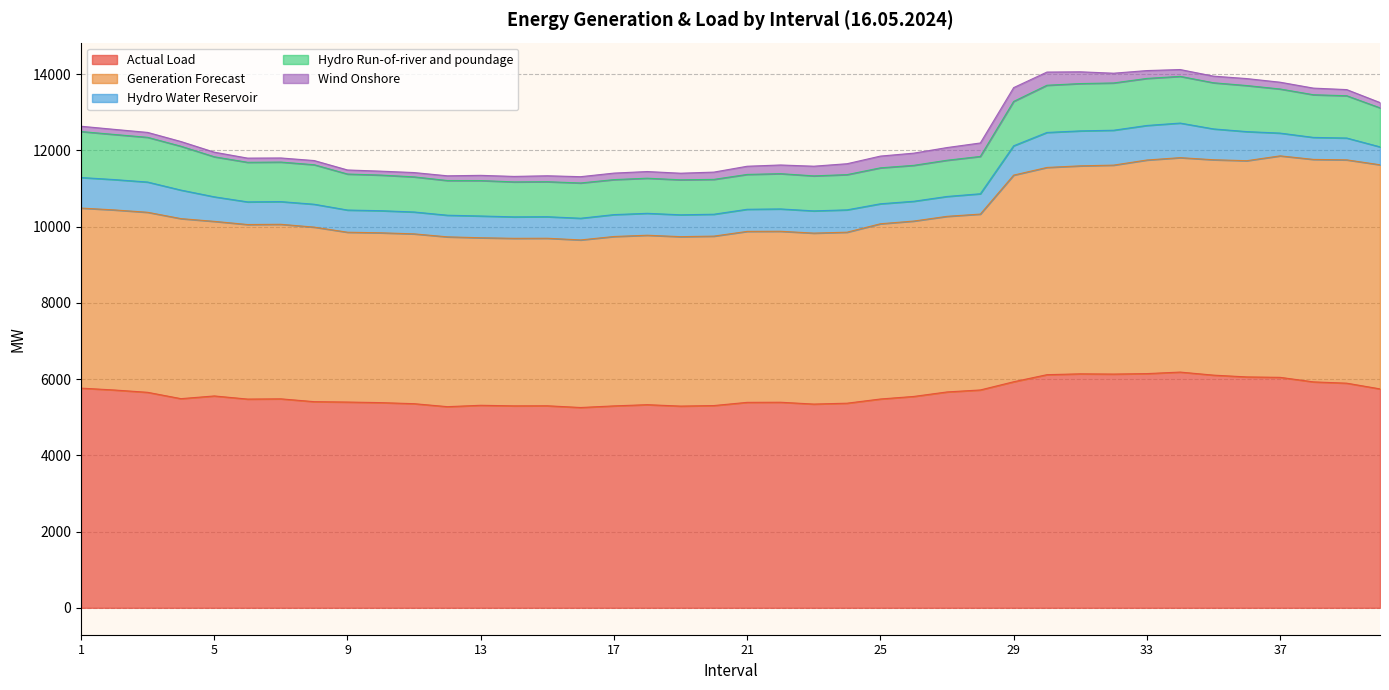

At which category is the sum across all series the highest?

34